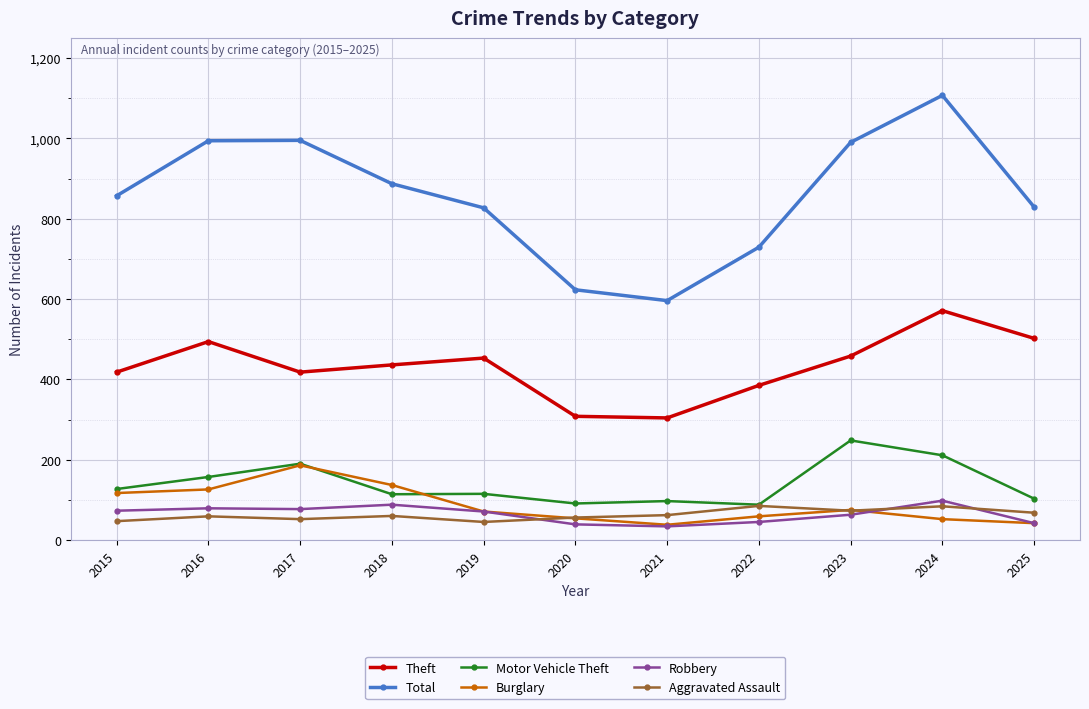

True or false: Total has more than 2 points higher than both neighbors.

False